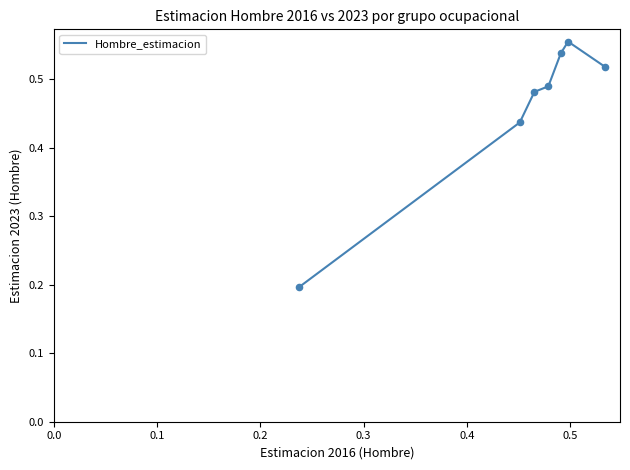

What is the sum of all values?

3.2